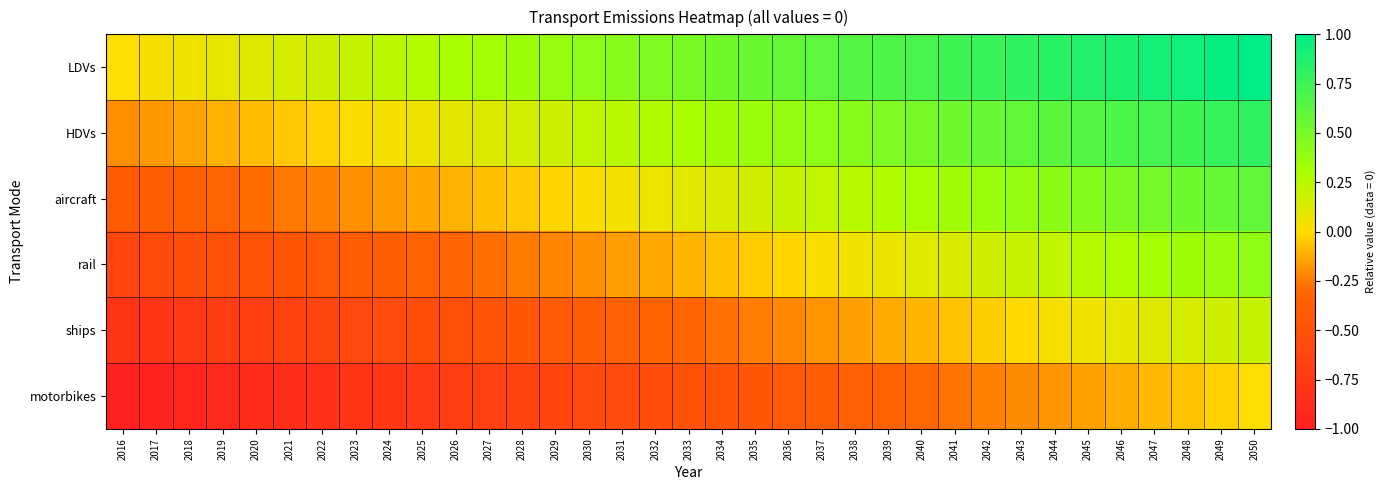

Which series has the largest total across all categories?

LDVs